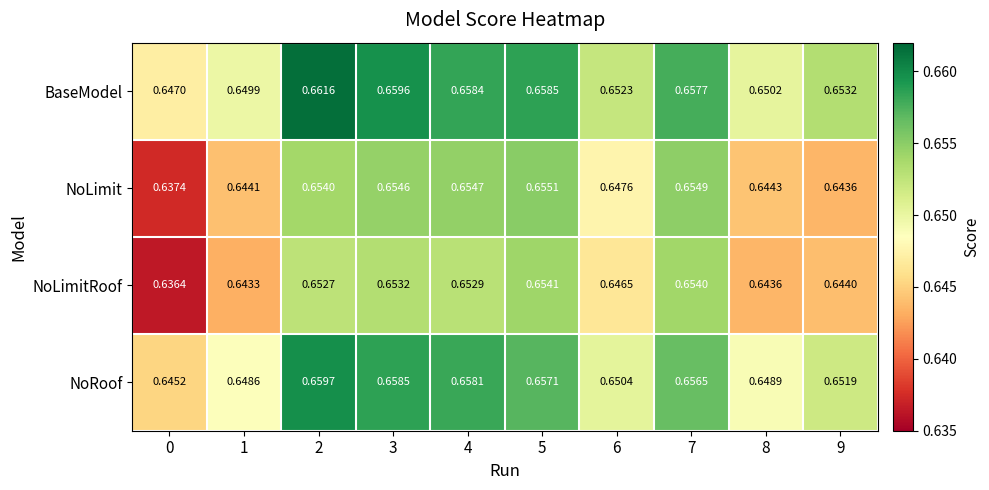

How many data points does each series have?

10